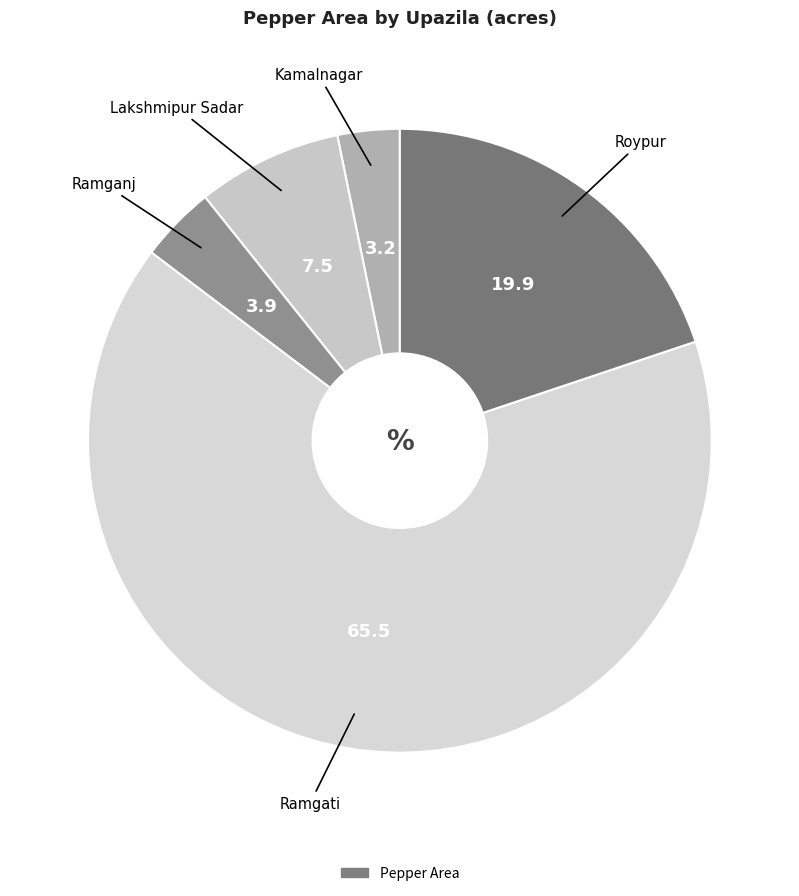

Count the number of slices in the pie.

5